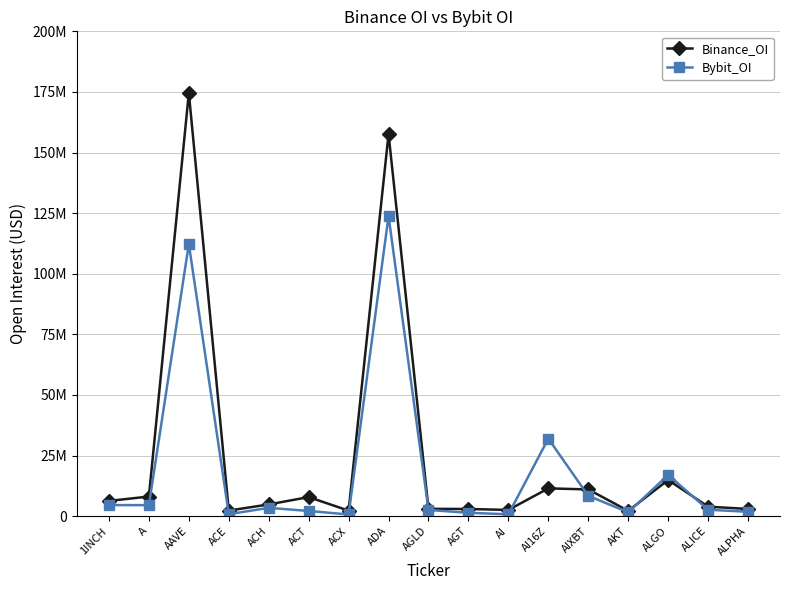

At which category is the sum across all series the highest?

AAVE